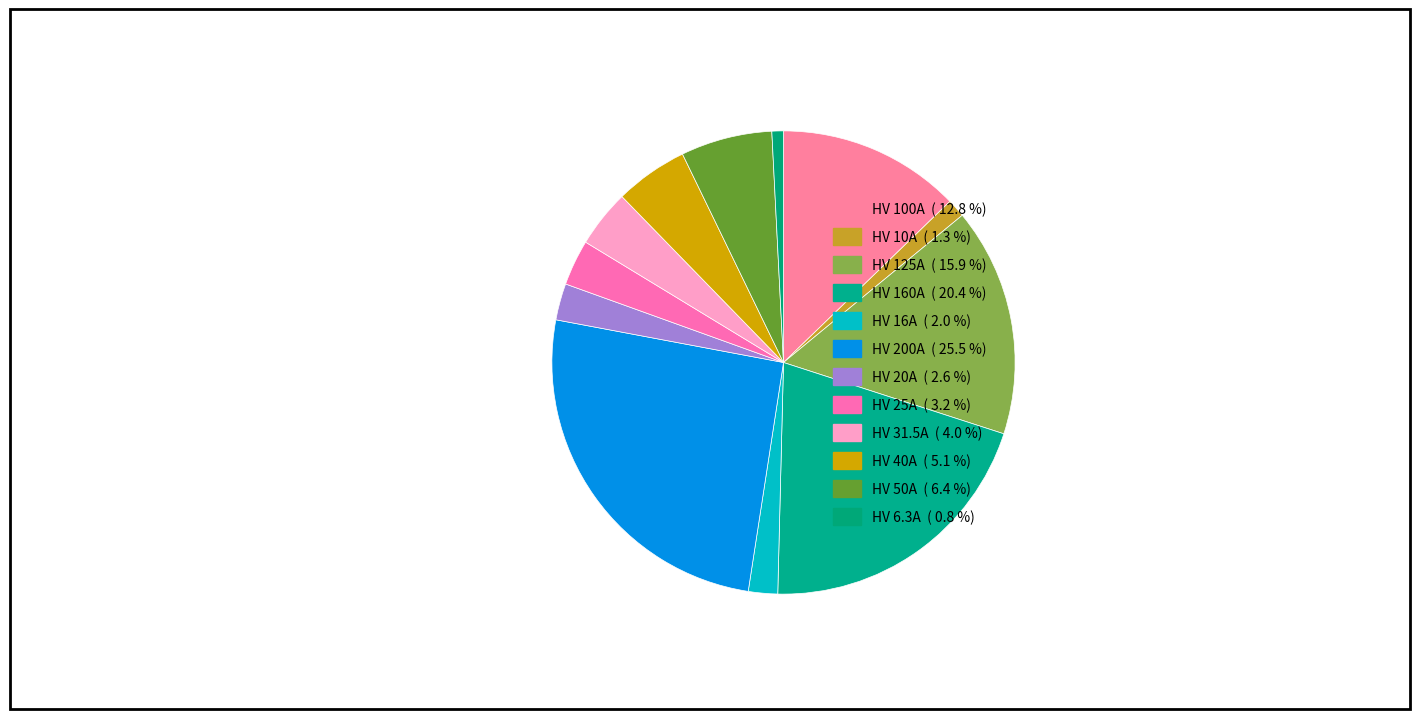

What is the change in value from HV 125A to HV 16A?

-109.0